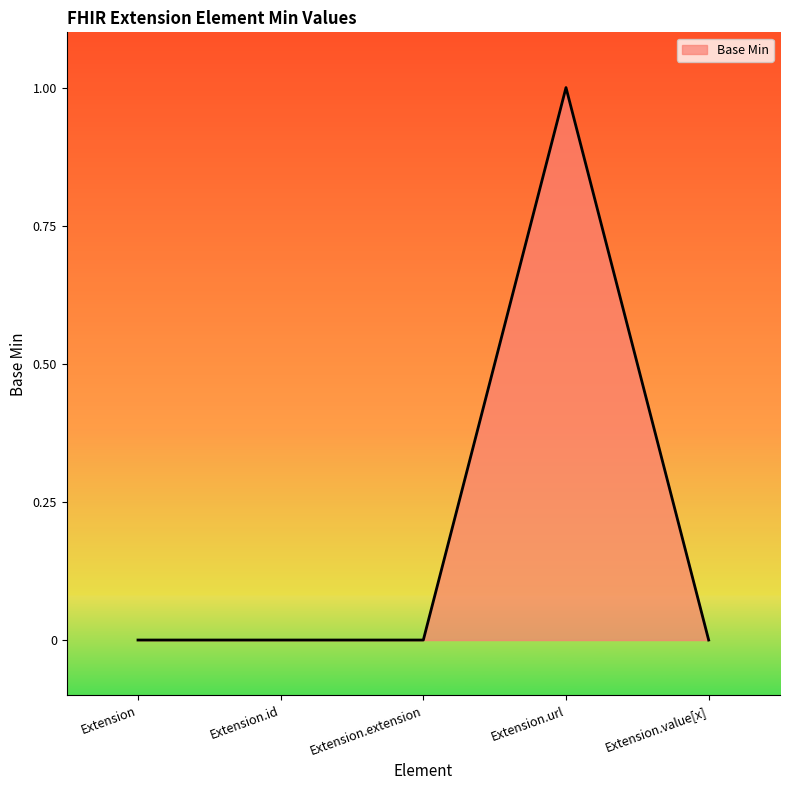

Read the value at Extension.url.

1